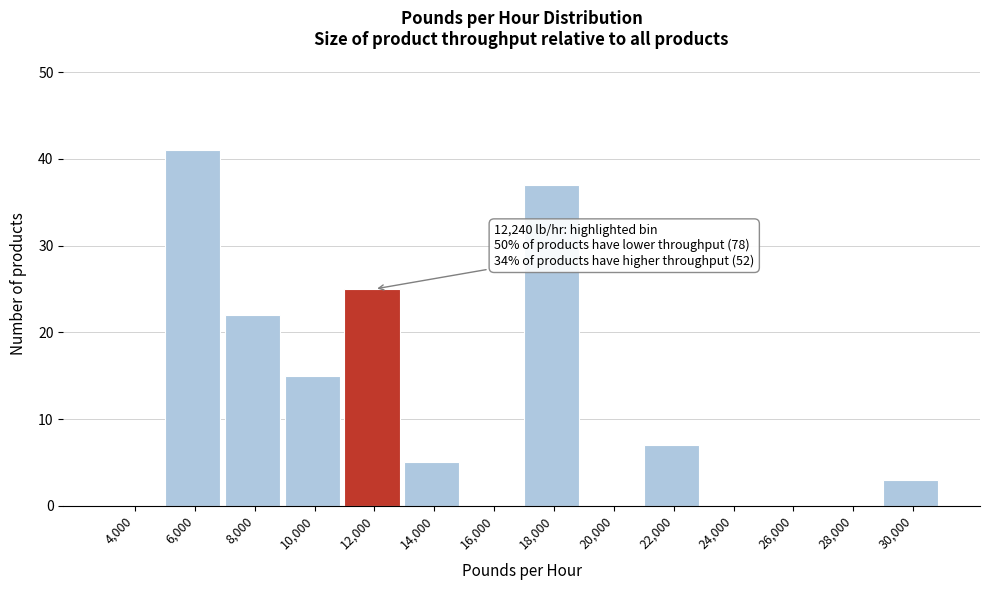

Reading left to right, what are all the values shown in this chart?

4,000=0	6,000=41	8,000=22	10,000=15	12,000=25	14,000=5	16,000=0	18,000=37	20,000=0	22,000=7	24,000=0	26,000=0	28,000=0	30,000=3